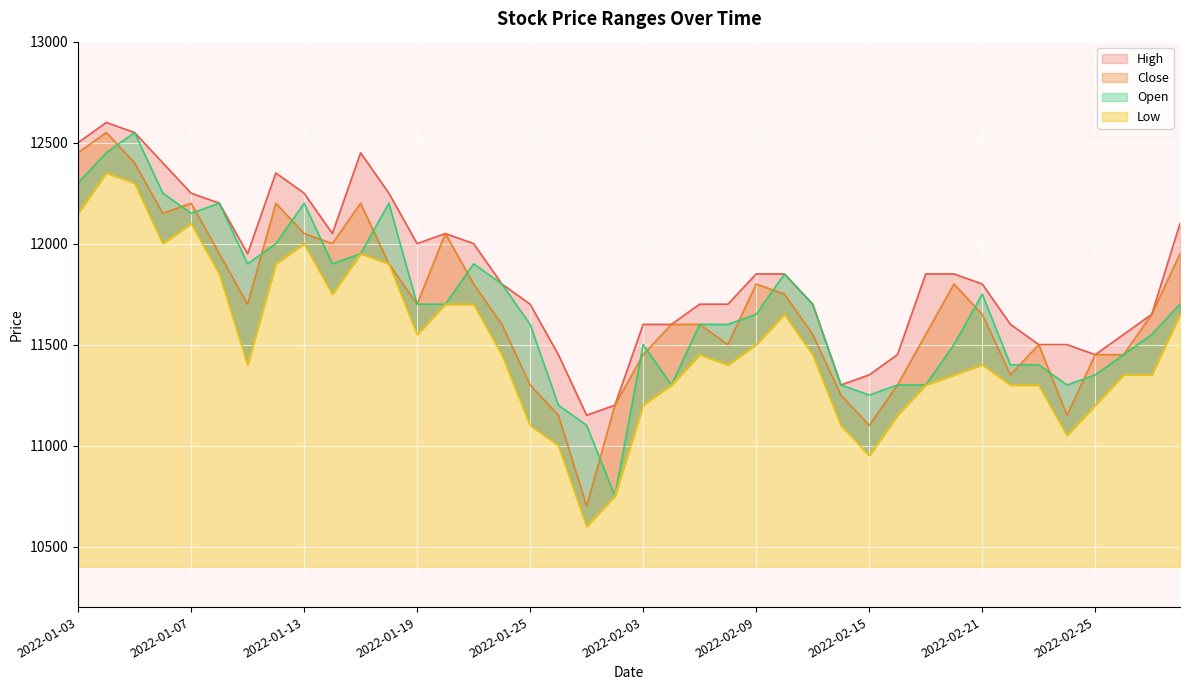

What is the minimum value shown in the chart?

10600